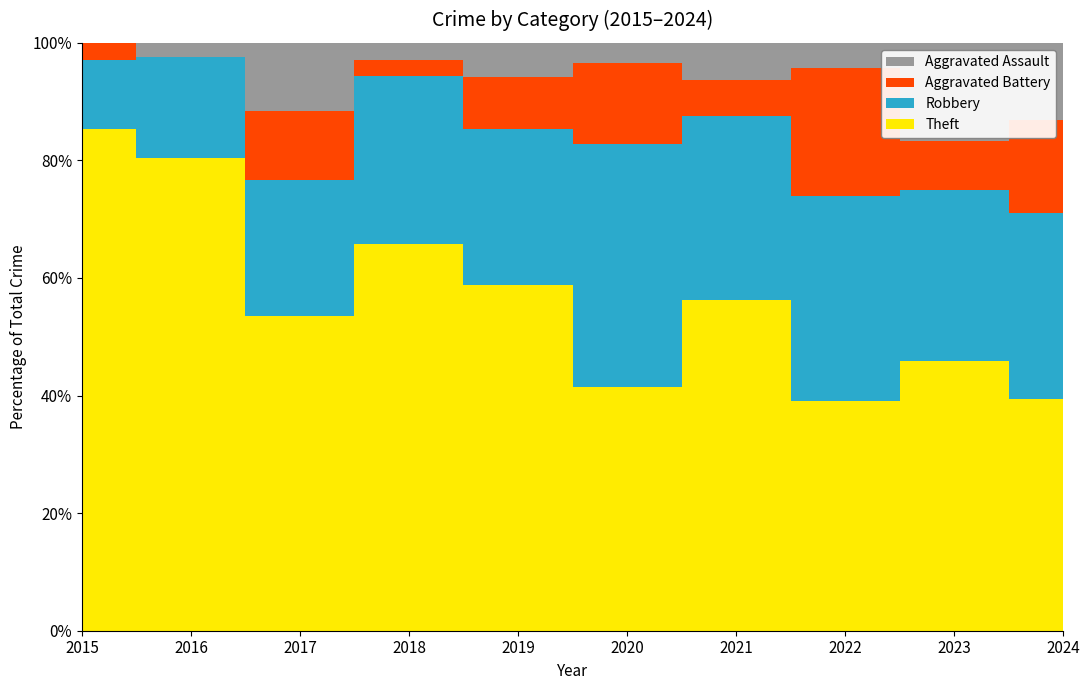

What are all the series names shown in the legend?

Theft, Robbery, Aggravated Battery, Aggravated Assault